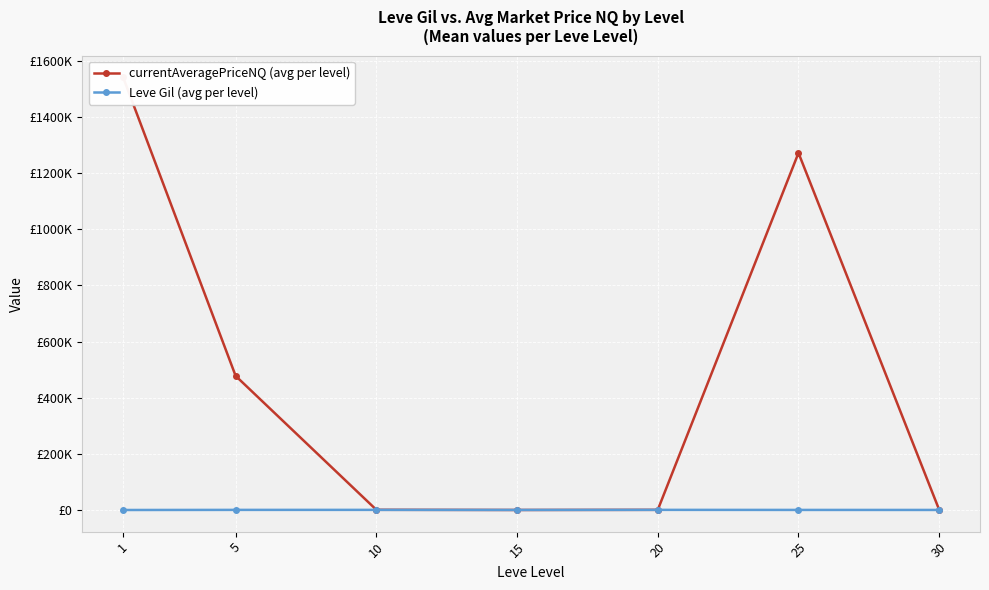

How many data points in Leve Gil (avg per level) are above 391?

4